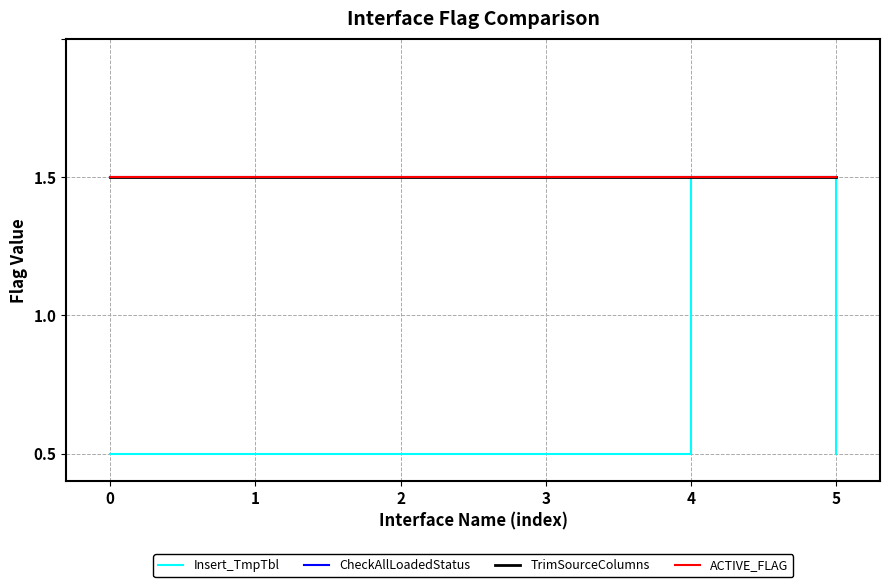

Does the chart have visible grid lines?

Yes